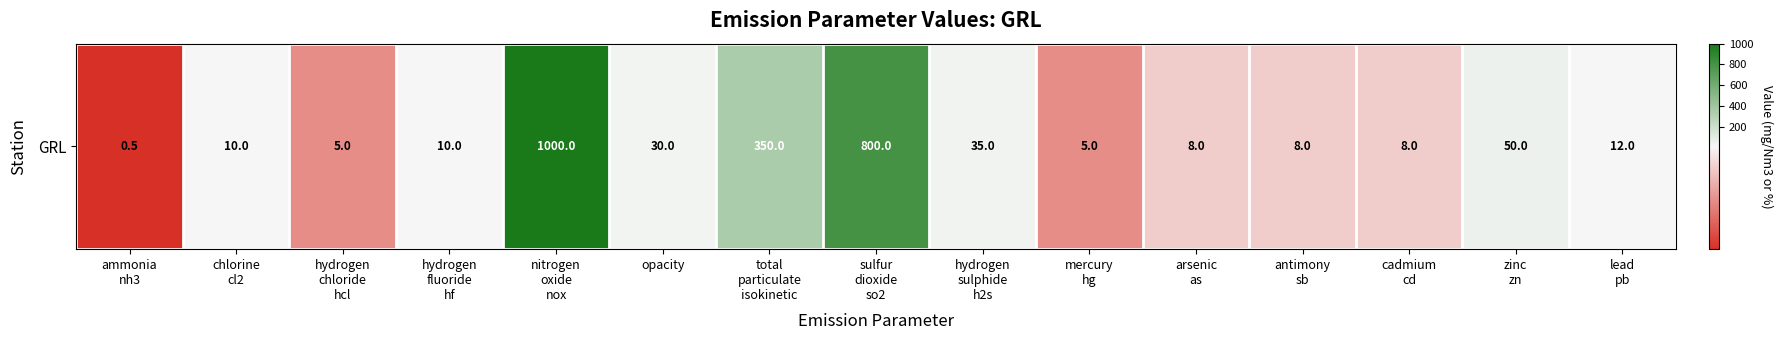

Is it true that the value at ammonia
nh3 is 0.5?

True